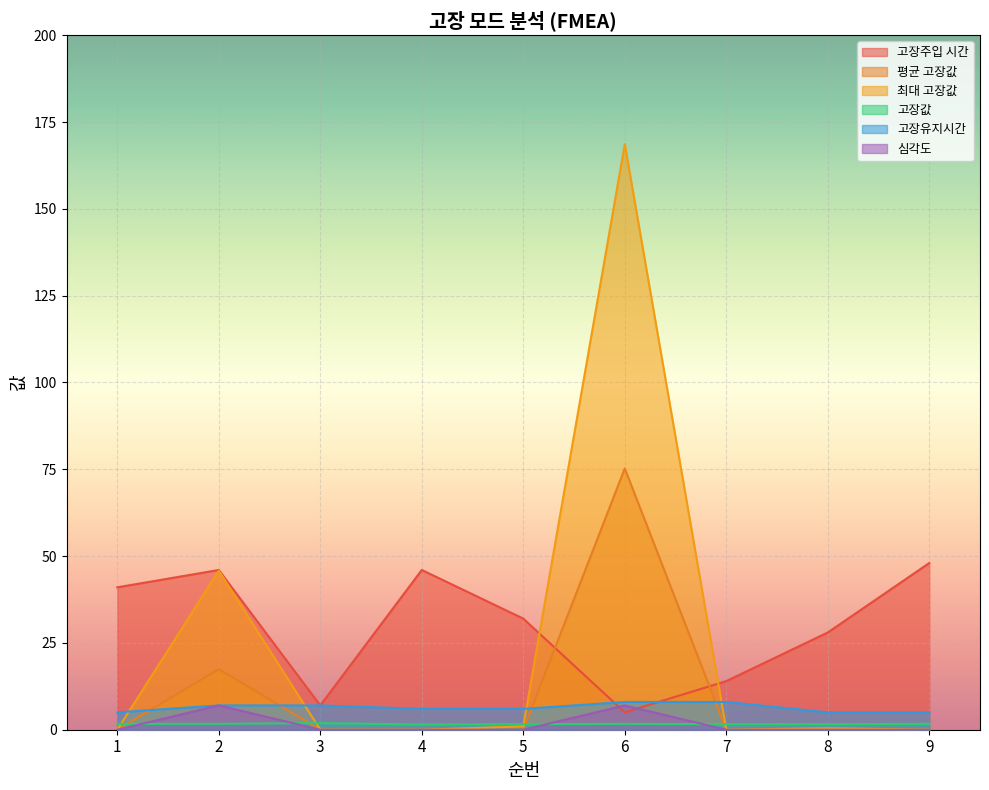

Read the 고장유지시간 value at 4.

6.0